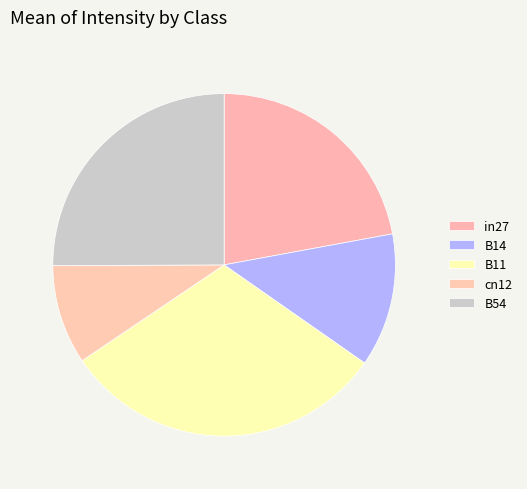

Is there any slice that represents more than half of the pie?

No